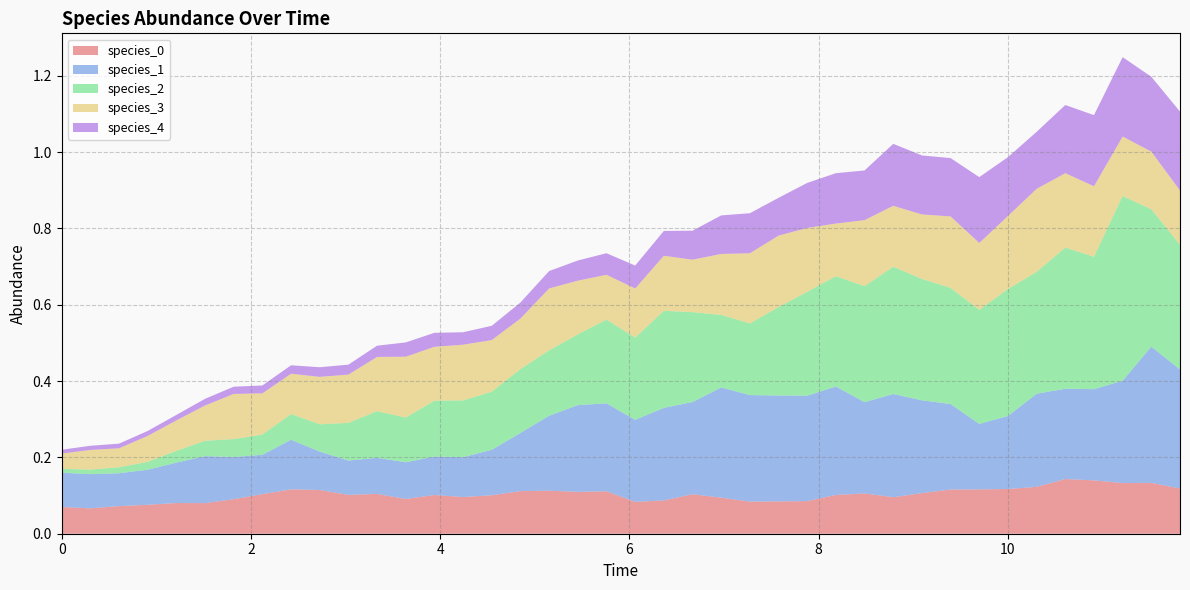

Reading left to right, transcribe all the data shown in this chart.

species_0: 0=0.1	1=0.1	2=0.1	3=0.1	4=0.1	5=0.1	6=0.1	7=0.1	8=0.1	9=0.1	10=0.1	11=0.1	12=0.1	13=0.1	14=0.1	15=0.1	16=0.1	17=0.1	18=0.1	19=0.1	20=0.1	21=0.1	22=0.1	23=0.1	24=0.1	25=0.1	26=0.1	27=0.1	28=0.1	29=0.1	30=0.1	31=0.1	32=0.1	33=0.1	34=0.1	35=0.1	36=0.1	37=0.1	38=0.1	39=0.1
species_1: 0=0.1	1=0.1	2=0.1	3=0.1	4=0.1	5=0.1	6=0.1	7=0.1	8=0.1	9=0.1	10=0.1	11=0.1	12=0.1	13=0.1	14=0.1	15=0.1	16=0.2	17=0.2	18=0.2	19=0.2	20=0.2	21=0.2	22=0.2	23=0.3	24=0.3	25=0.3	26=0.3	27=0.3	28=0.2	29=0.3	30=0.2	31=0.2	32=0.2	33=0.2	34=0.2	35=0.2	36=0.2	37=0.3	38=0.4	39=0.3
species_2: 0=0.0	1=0.0	2=0.0	3=0.0	4=0.0	5=0.0	6=0.0	7=0.1	8=0.1	9=0.1	10=0.1	11=0.1	12=0.1	13=0.1	14=0.1	15=0.2	16=0.2	17=0.2	18=0.2	19=0.2	20=0.2	21=0.3	22=0.2	23=0.2	24=0.2	25=0.2	26=0.3	27=0.3	28=0.3	29=0.3	30=0.3	31=0.3	32=0.3	33=0.3	34=0.3	35=0.4	36=0.3	37=0.5	38=0.4	39=0.3
species_3: 0=0.0	1=0.1	2=0.0	3=0.1	4=0.1	5=0.1	6=0.1	7=0.1	8=0.1	9=0.1	10=0.1	11=0.1	12=0.2	13=0.1	14=0.1	15=0.1	16=0.1	17=0.2	18=0.1	19=0.1	20=0.1	21=0.1	22=0.1	23=0.2	24=0.2	25=0.2	26=0.2	27=0.1	28=0.2	29=0.2	30=0.2	31=0.2	32=0.2	33=0.2	34=0.2	35=0.2	36=0.2	37=0.2	38=0.2	39=0.1
species_4: 0=0.0	1=0.0	2=0.0	3=0.0	4=0.0	5=0.0	6=0.0	7=0.0	8=0.0	9=0.0	10=0.0	11=0.0	12=0.0	13=0.0	14=0.0	15=0.0	16=0.0	17=0.0	18=0.1	19=0.1	20=0.1	21=0.1	22=0.1	23=0.1	24=0.1	25=0.1	26=0.1	27=0.1	28=0.1	29=0.2	30=0.2	31=0.2	32=0.2	33=0.2	34=0.1	35=0.2	36=0.2	37=0.2	38=0.2	39=0.2